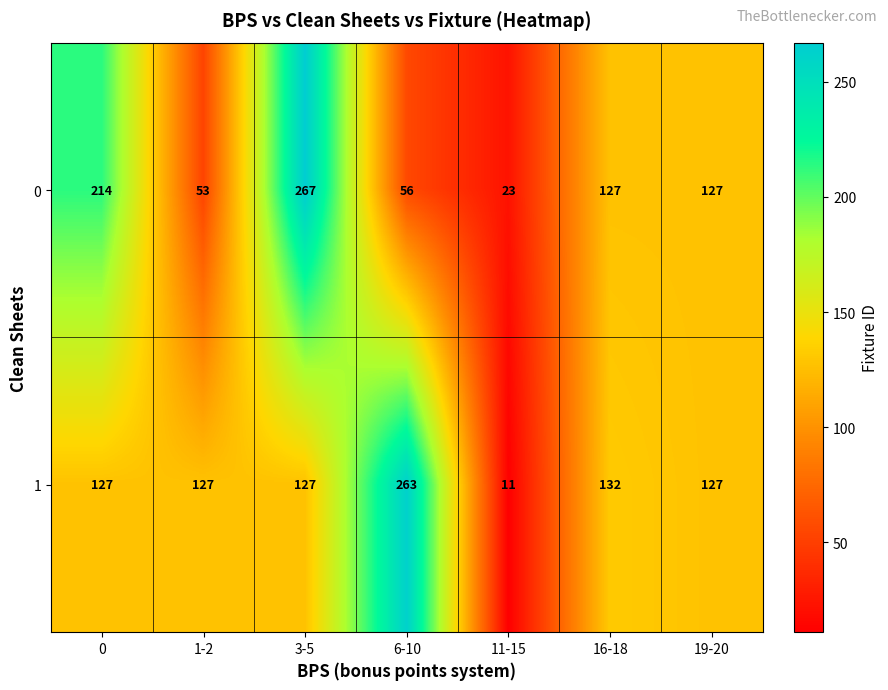

True or false: 1 has a value of 218 at 16-18.

False